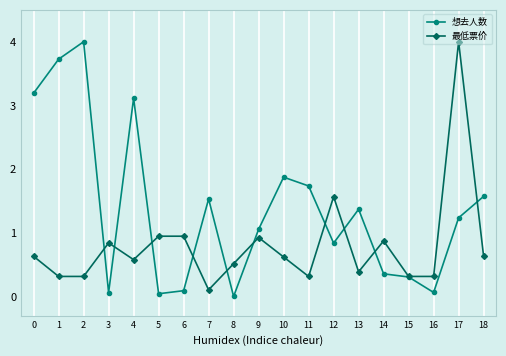

True or false: 想去人数 has more than 1 interior local peaks.

True